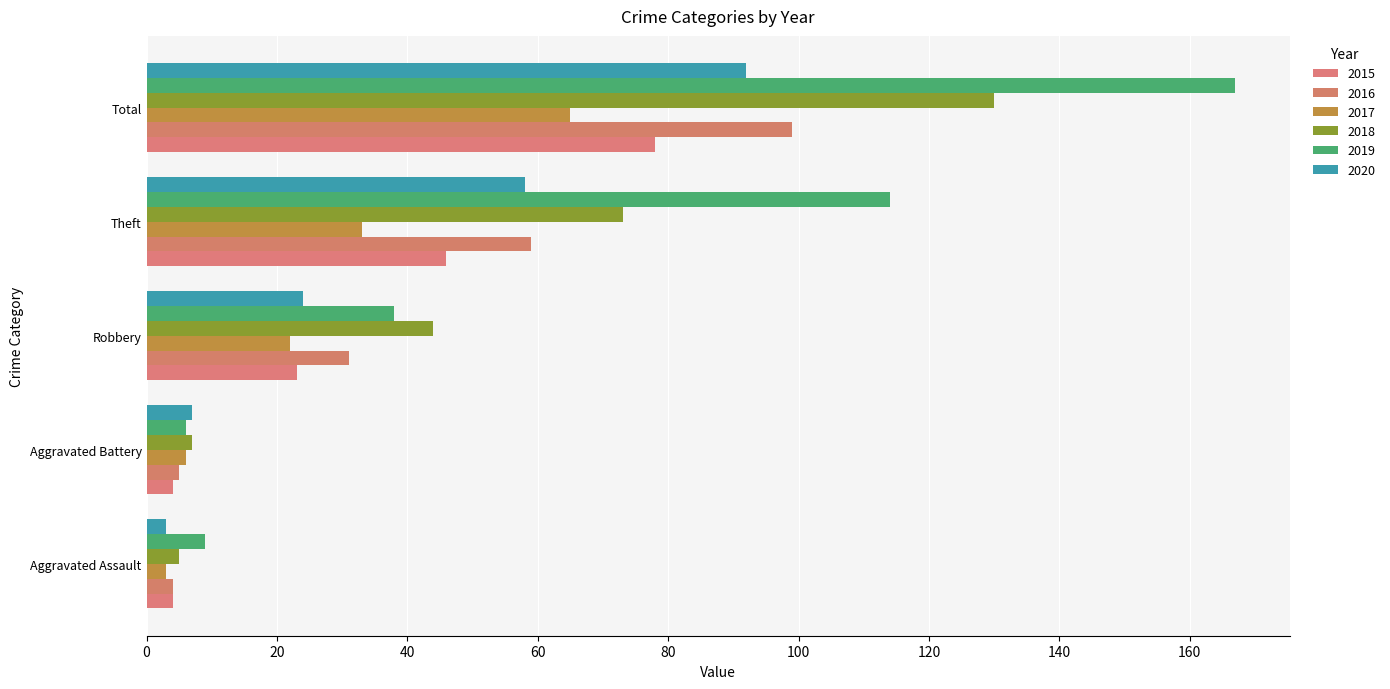

What is the maximum value shown in the chart?

167